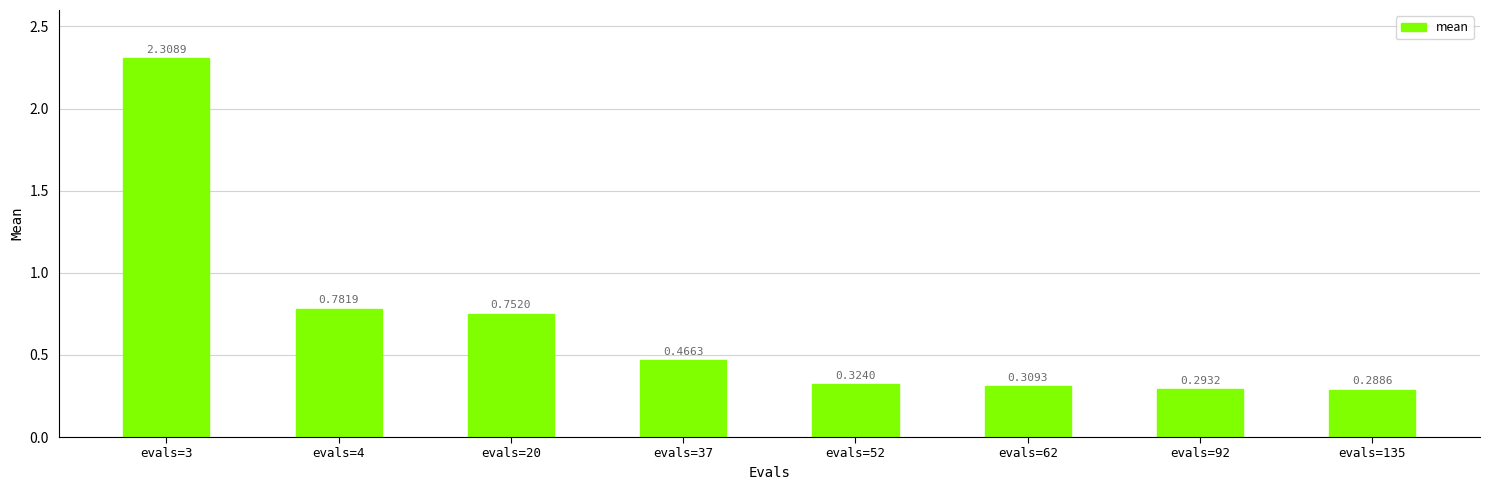

At which label is the value closest to 1?

evals=4